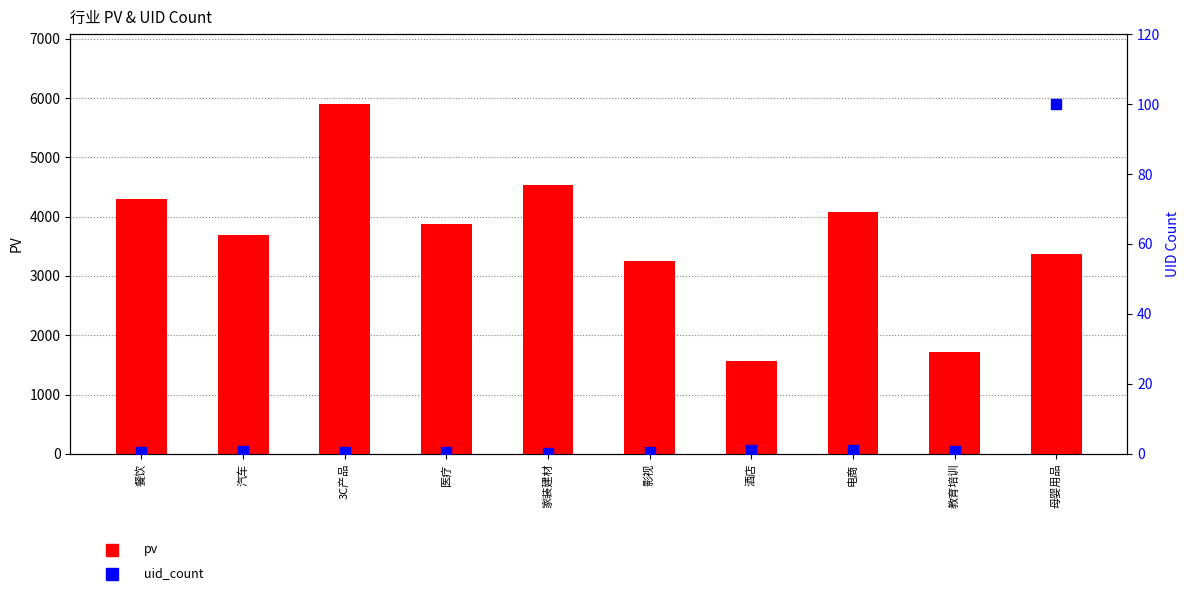

At which category is the sum across all series the highest?

3C产品